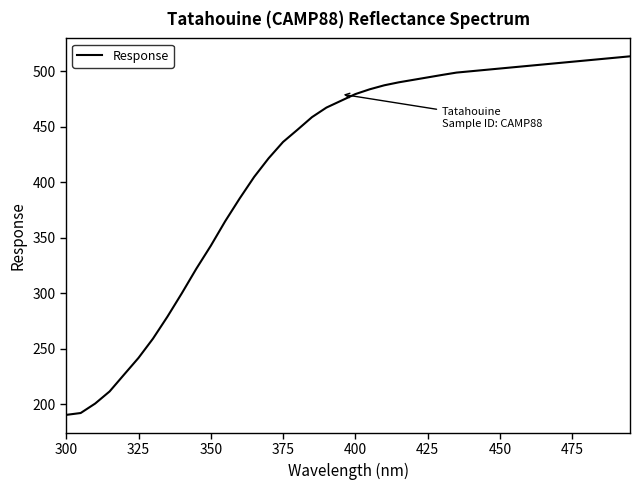

What is the smallest value displayed?

190.6